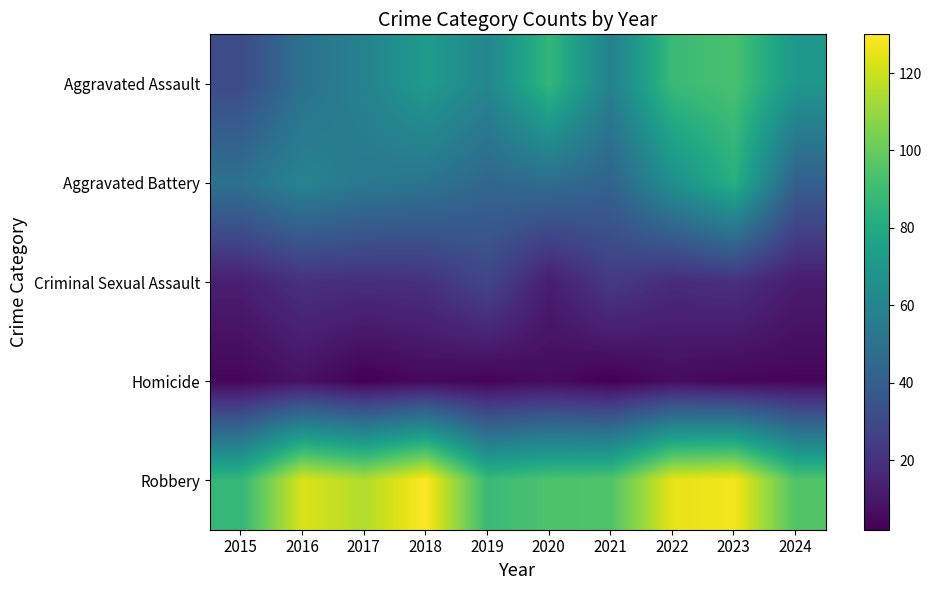

Which series has the largest total across all categories?

Robbery